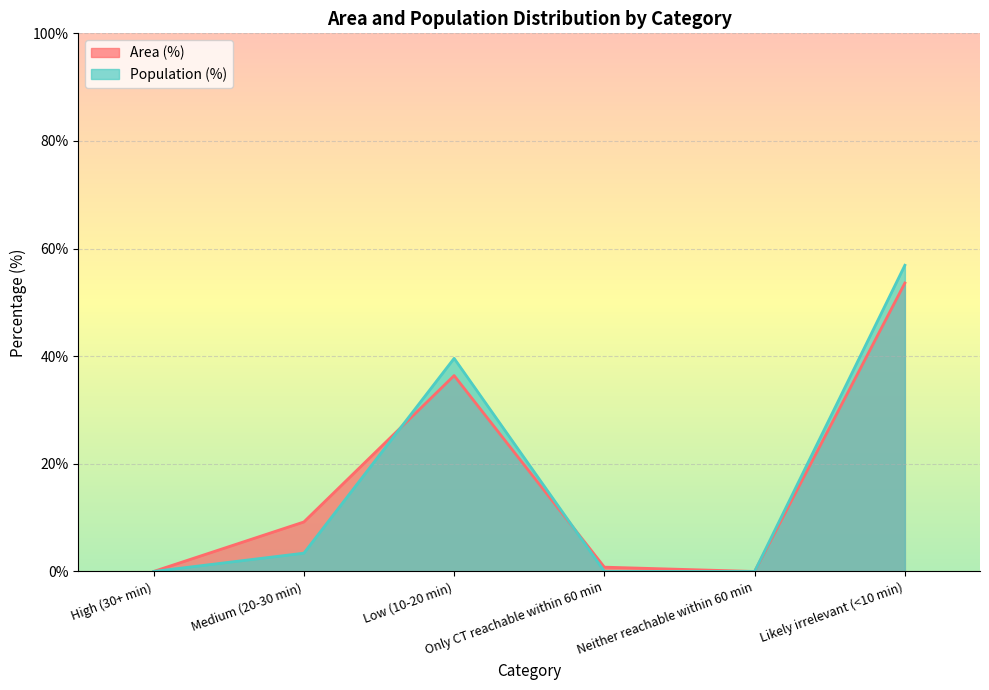

At which label is Population (%) closest to 28?

Low (10-20 min)